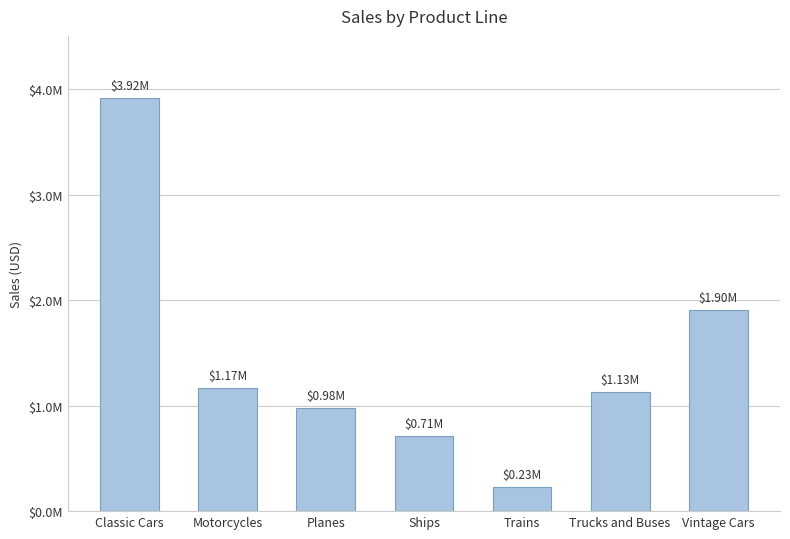

Are the bars horizontal?

No